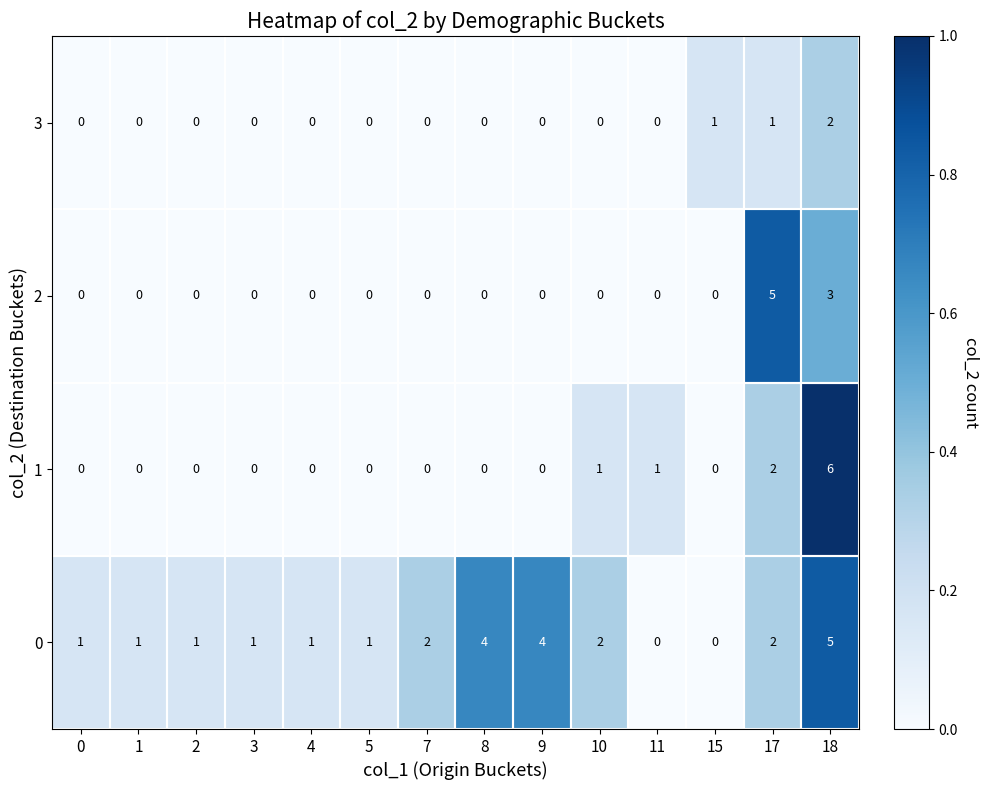

What is the sum of the 0 values at 8 and 18?

9